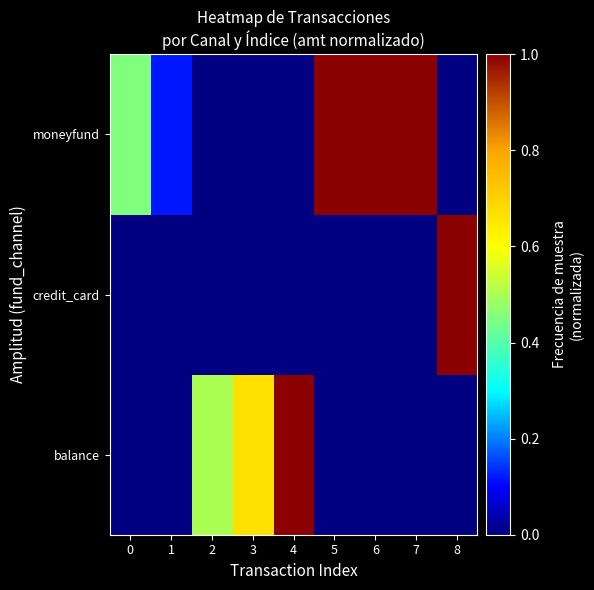

List the series in order of their peak value, highest first.

balance, credit_card, moneyfund